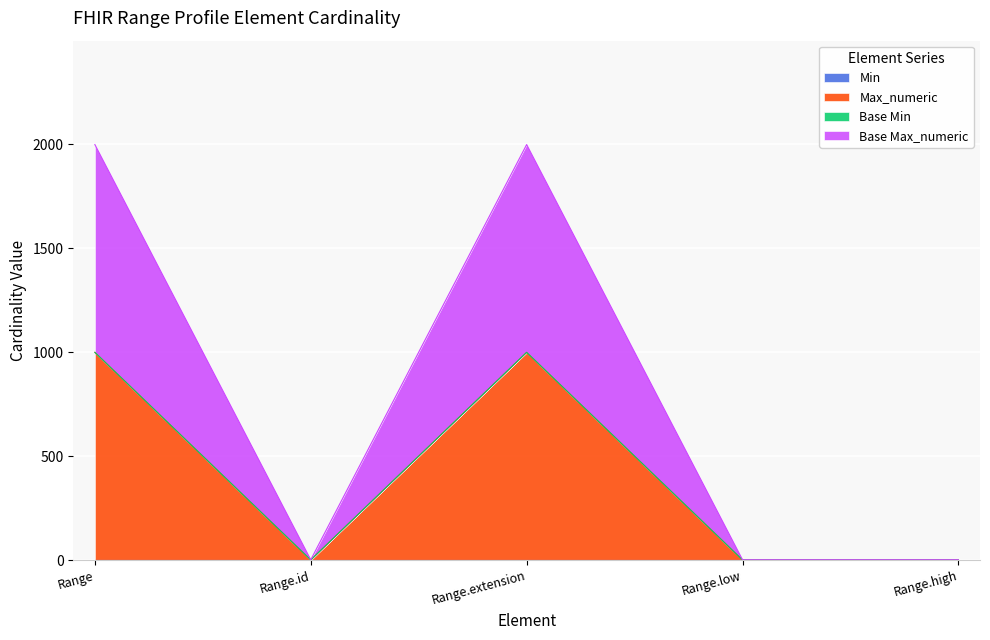

True or false: Base Max_numeric has a value of 2 at Range.high.

False